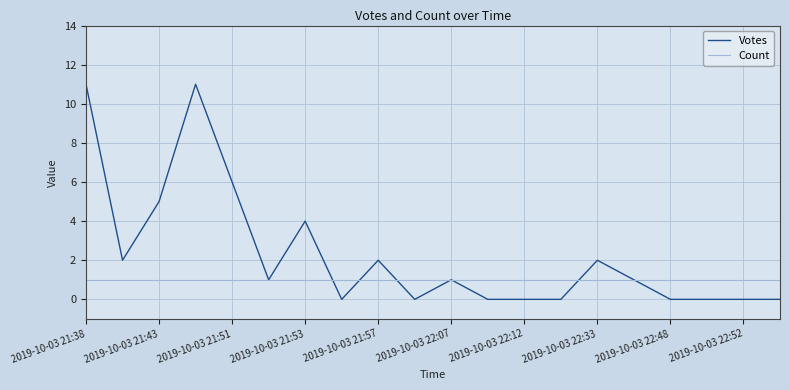

List the series in order of their overall mean, highest first.

Votes, Count